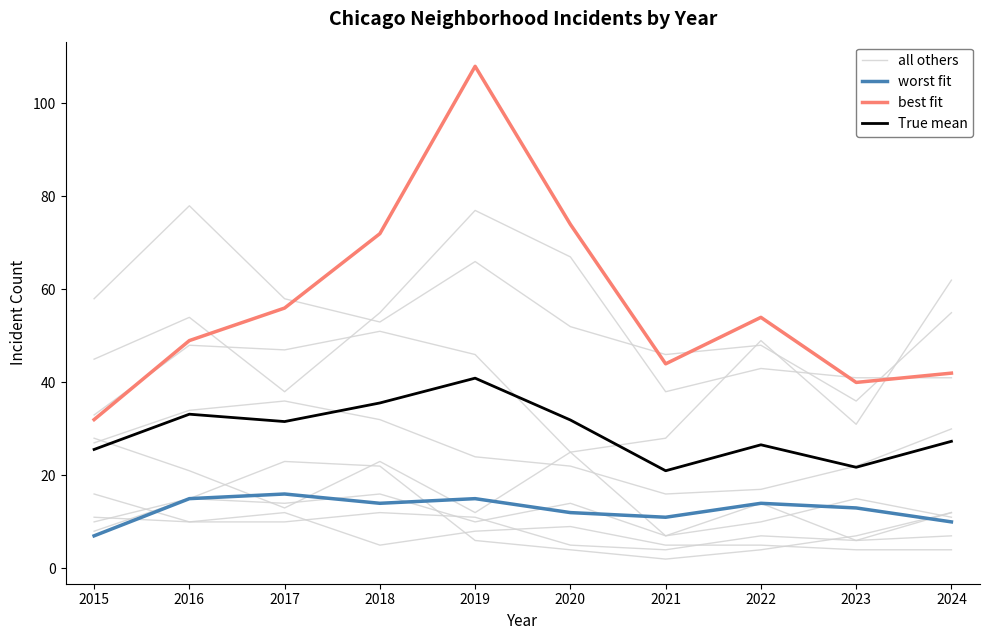

What is the difference between the maximum and minimum values in the all others series?

39.0